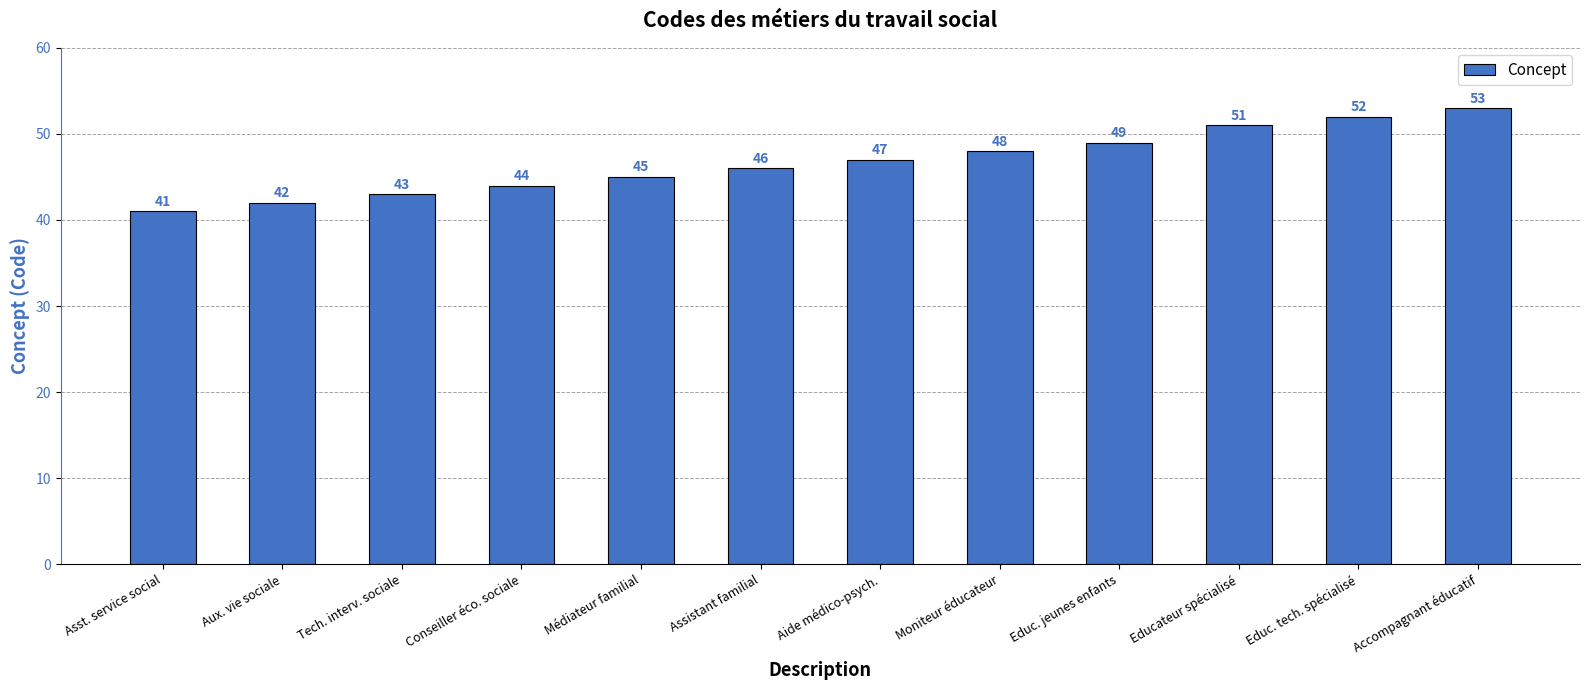

What is the greatest value displayed?

53